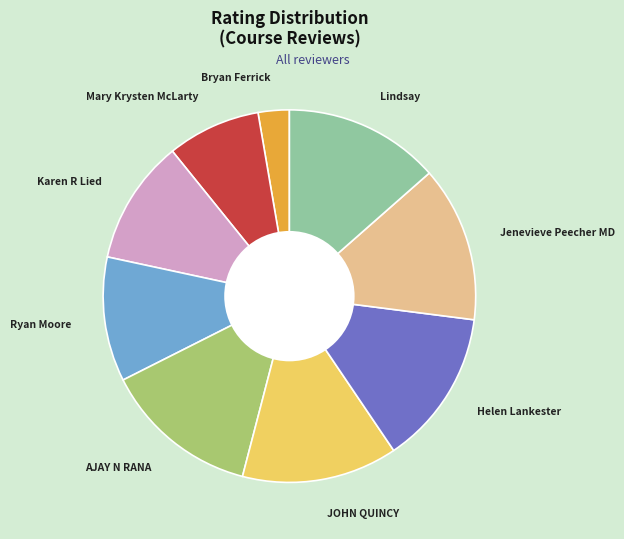

How many slices are in this pie chart?

9